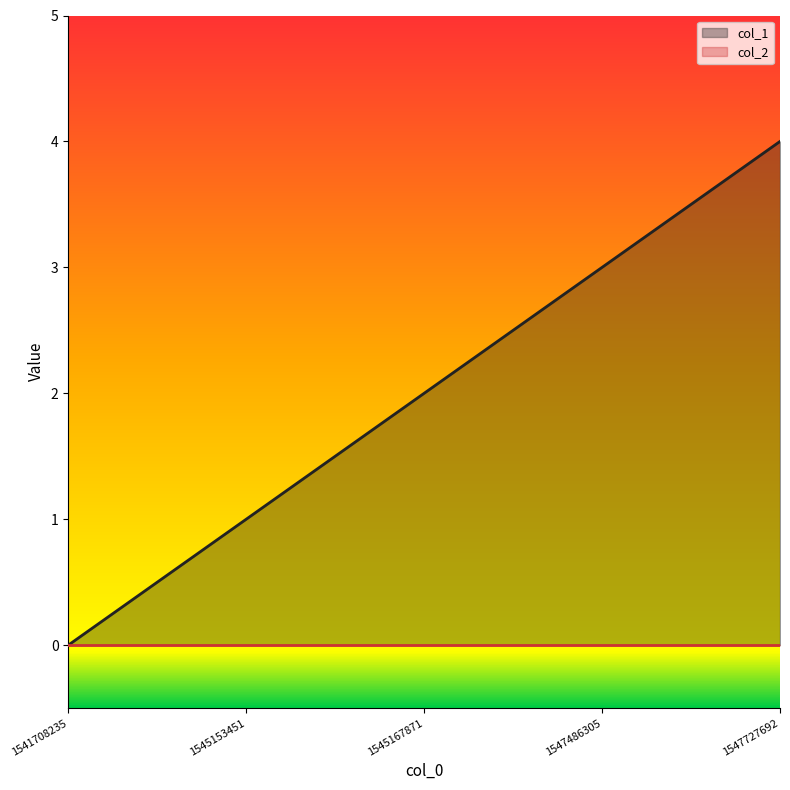

What is the difference between the maximum and minimum values?

4